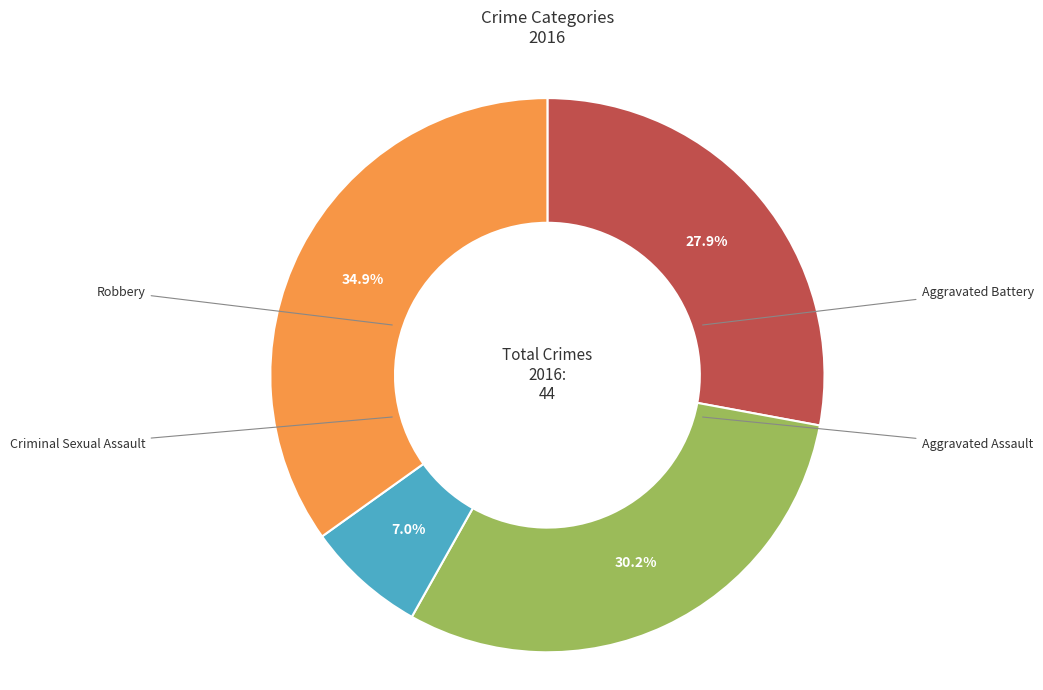

Count the number of slices in the pie.

4